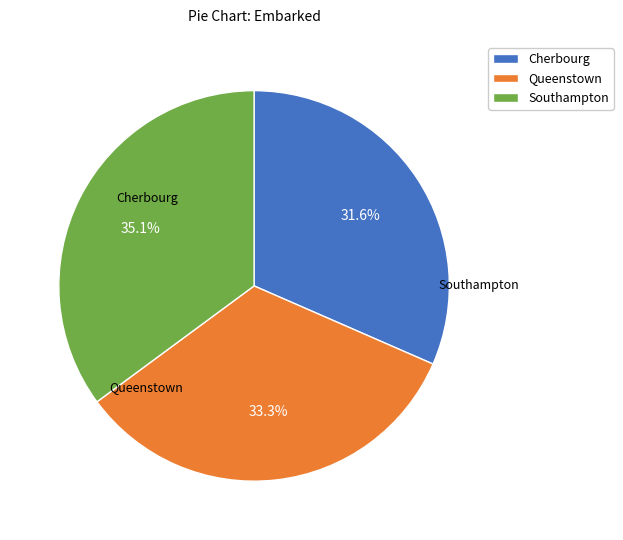

Is there a majority slice in this chart?

No